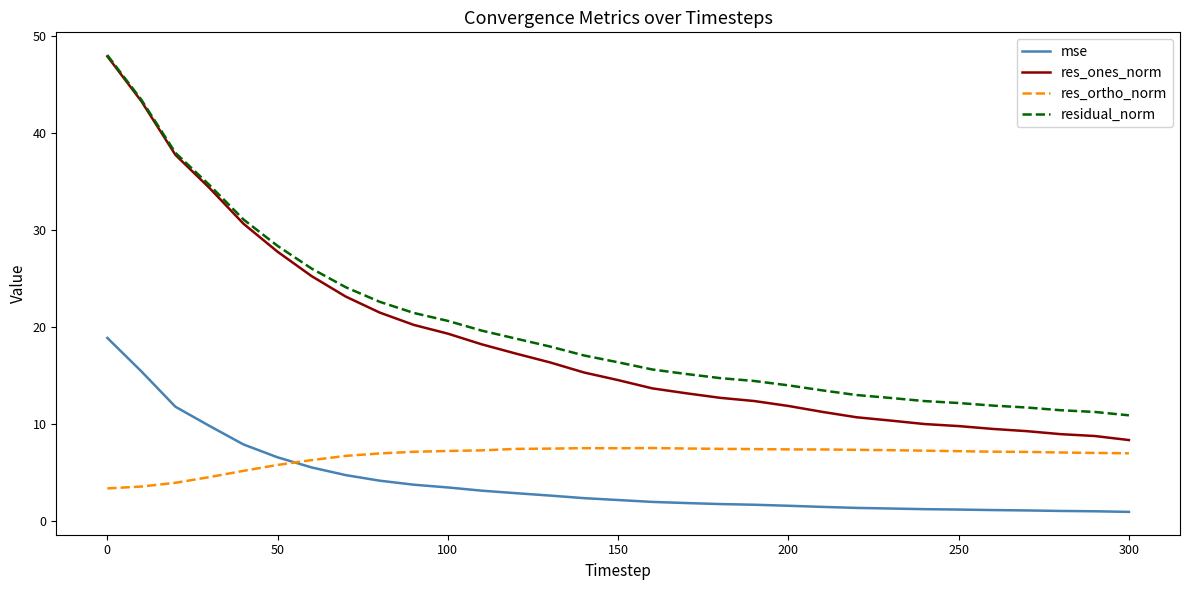

What is the maximum value for res_ortho_norm?

7.6